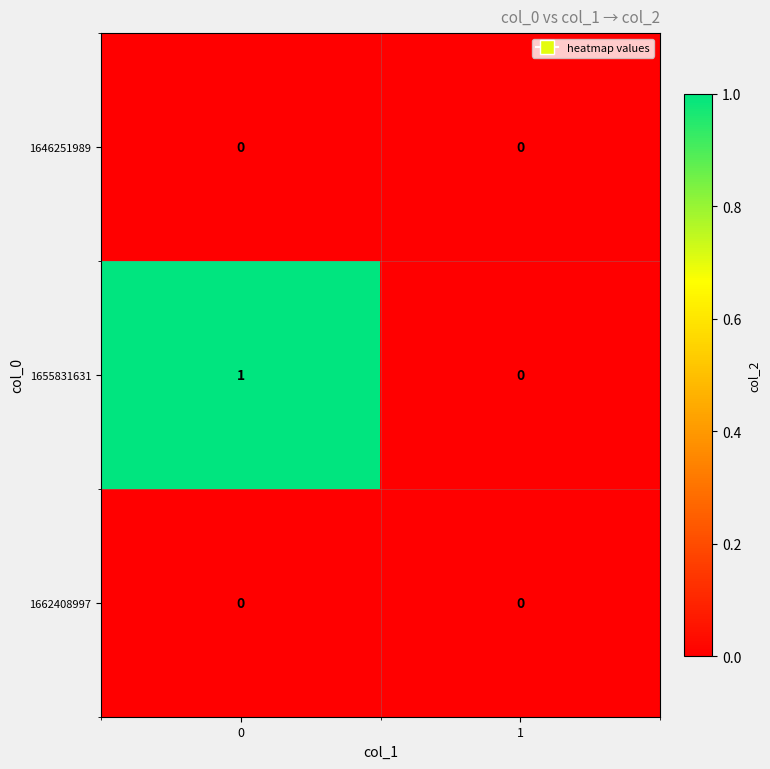

True or false: 1662408997 has a value of 0 at 0.

True